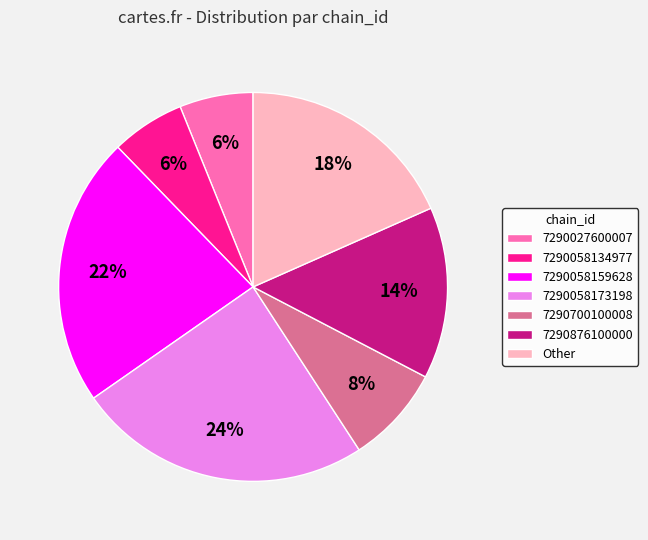

To the nearest percent, what is the difference between the 7290058134977 and Other slice percentages?

12%